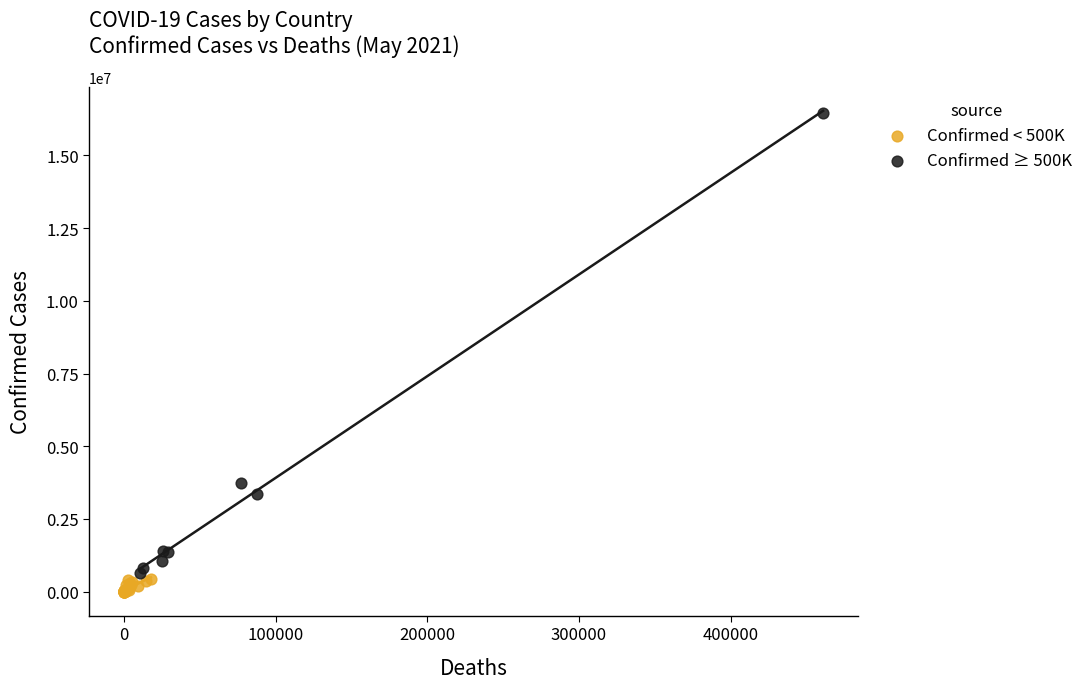

Which series reaches the maximum Y coordinate?

Confirmed ≥ 500K